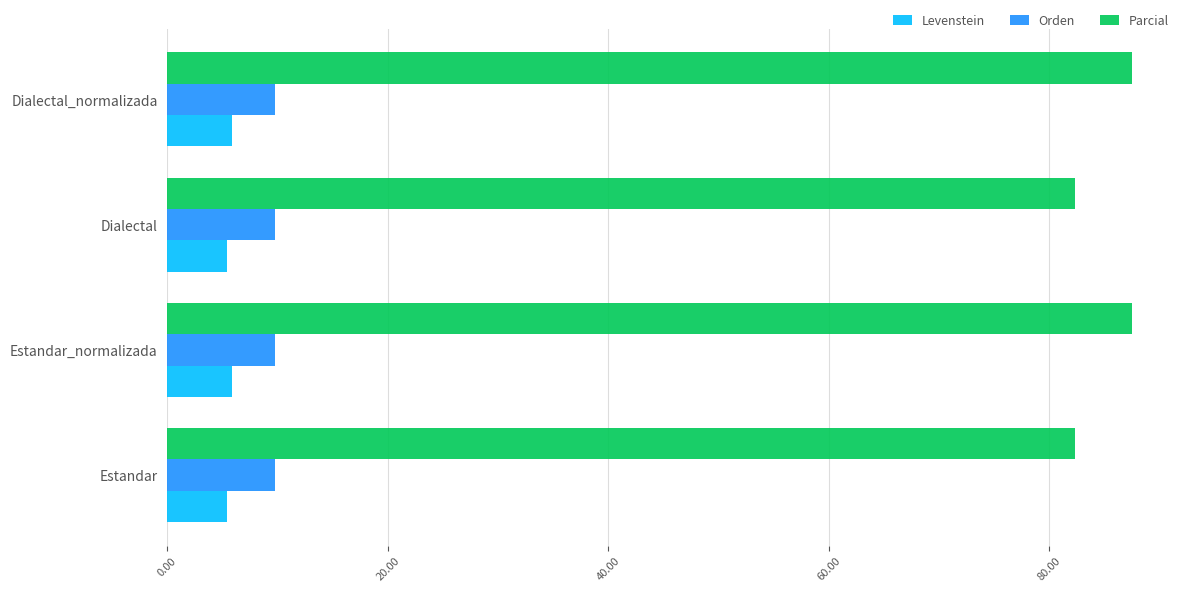

What value does the Levenstein series have at Dialectal?

5.4